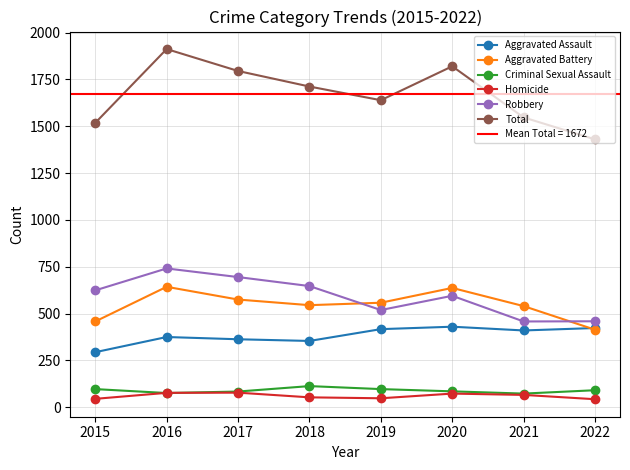

Does the chart have visible grid lines?

Yes